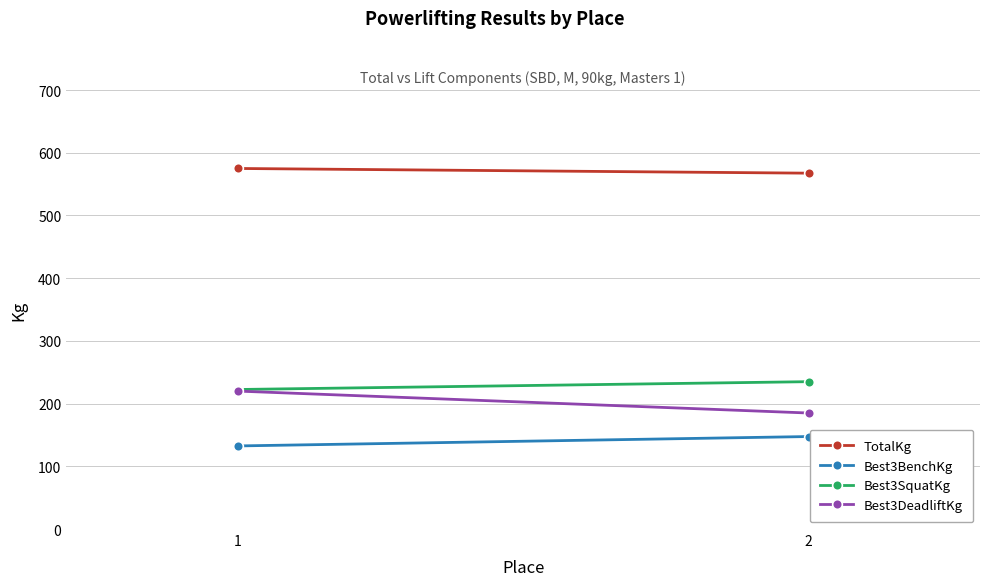

Count the Best3DeadliftKg values in the range 185 to 220.

2